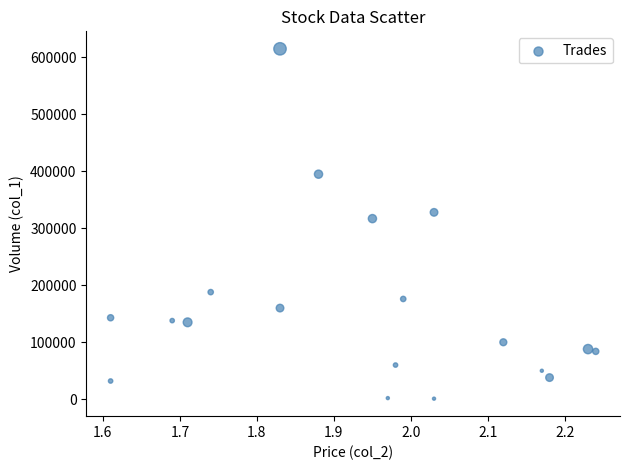

What is the range of Y values (max minus min)?

614000